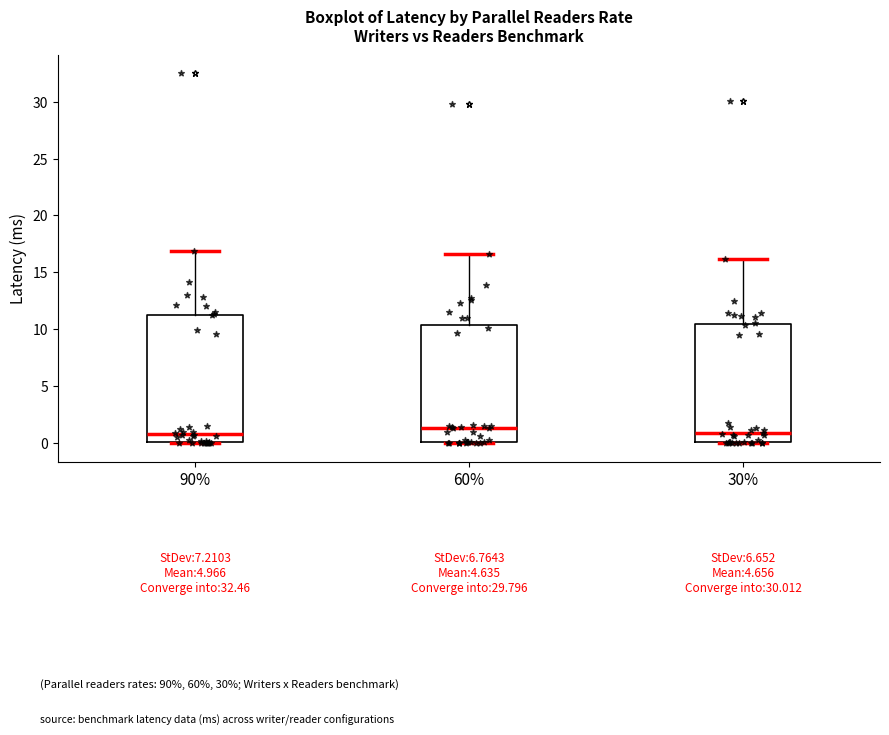

Reading left to right, transcribe this box plot: for each box, give where its median line is, the range the box spans, and where its two whiskers end, as read against the y-axis. The values are not printed on the chart, so give them approximately, as read against the axis.

90%: median 1.0, box 0.0 to 11.5, whiskers 0.0 to 17.0
60%: median 1.5, box 0.0 to 10.5, whiskers 0.0 to 16.5
30%: median 1.0, box 0.0 to 10.5, whiskers 0.0 to 16.0